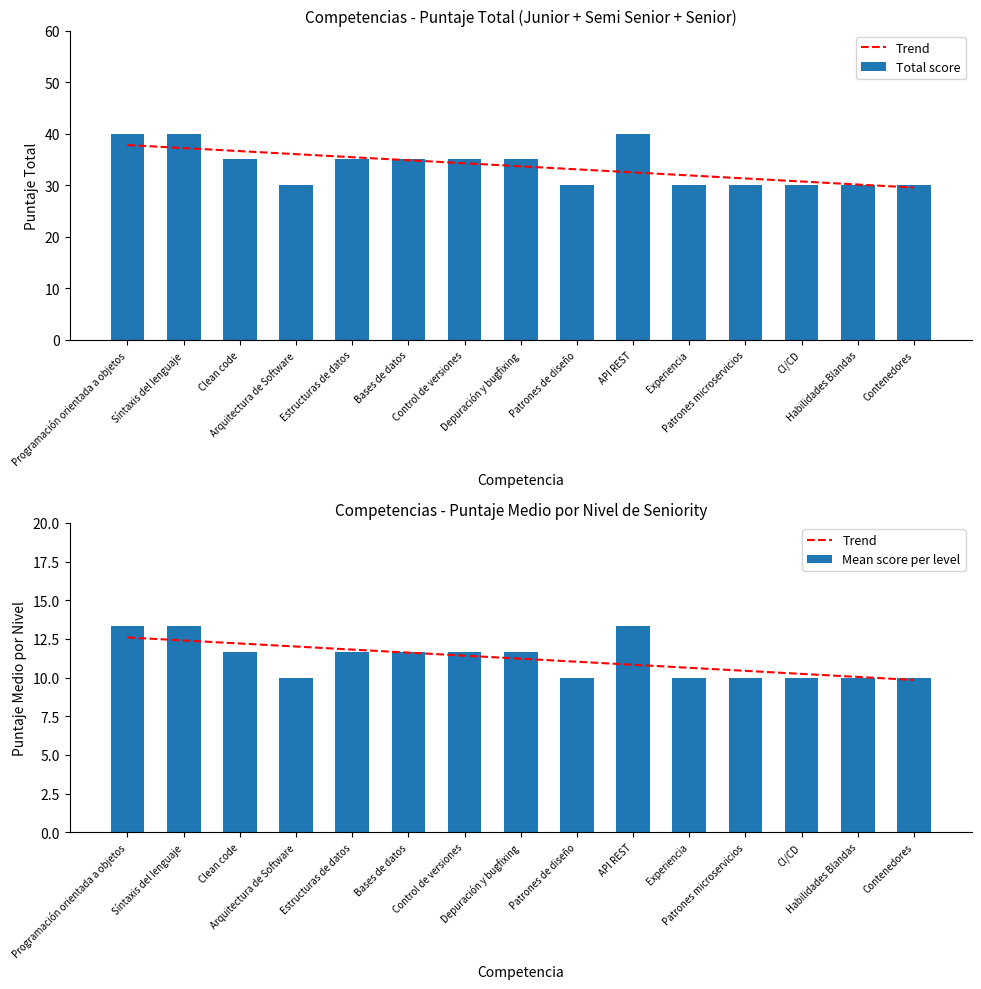

Which series changed the most between Experiencia and Contenedores?

Trend